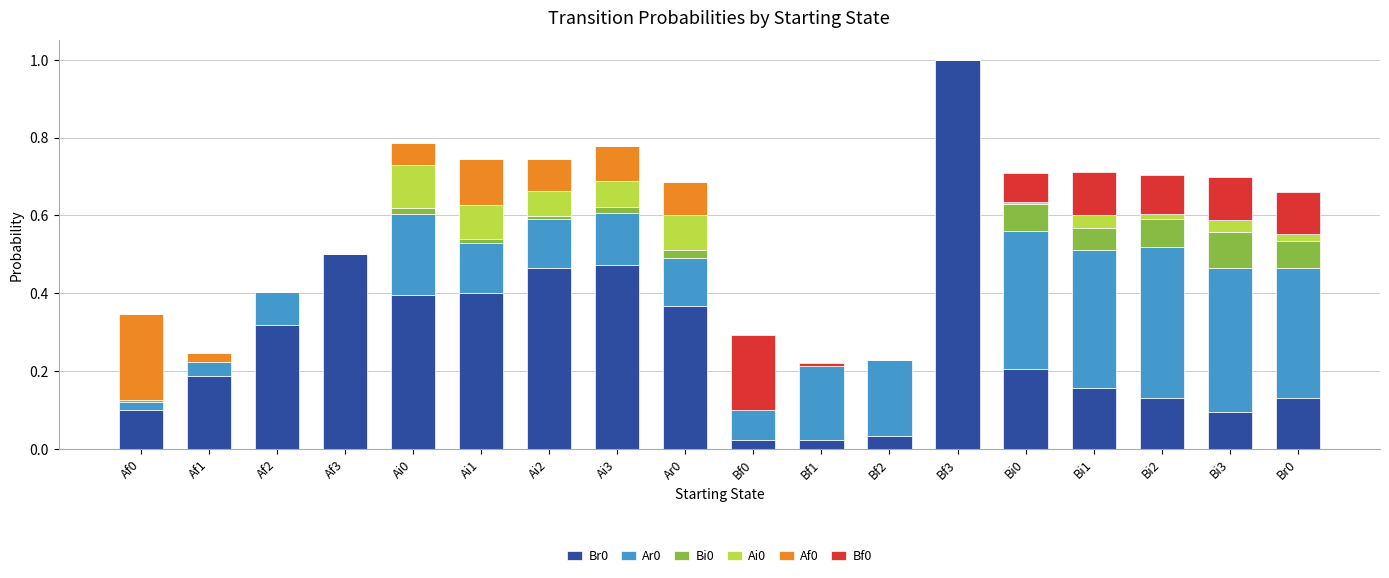

At which category is the sum across all series the highest?

Bf3